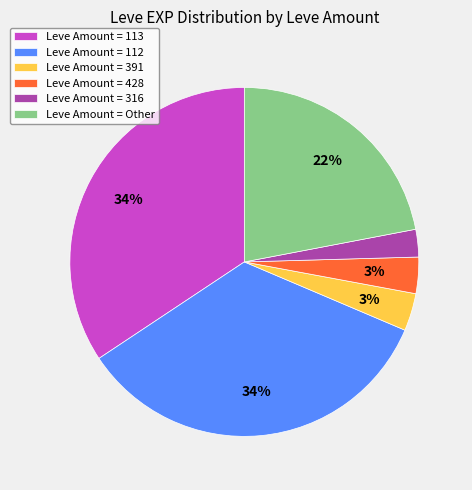

Do Leve Amount = 316 and Leve Amount = 428 together represent more than half of the pie?

No